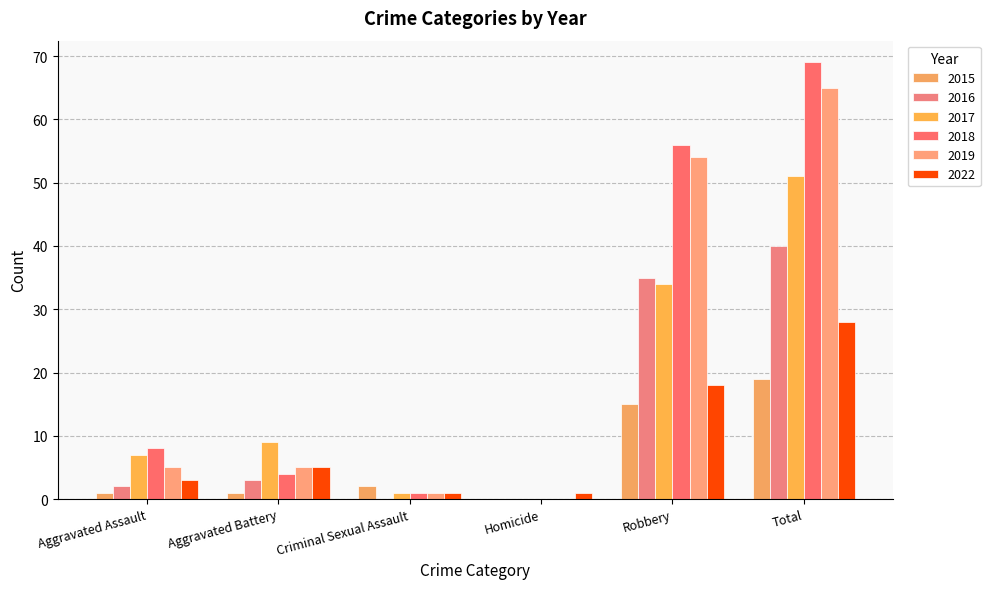

What position from the right is Aggravated Assault?

6